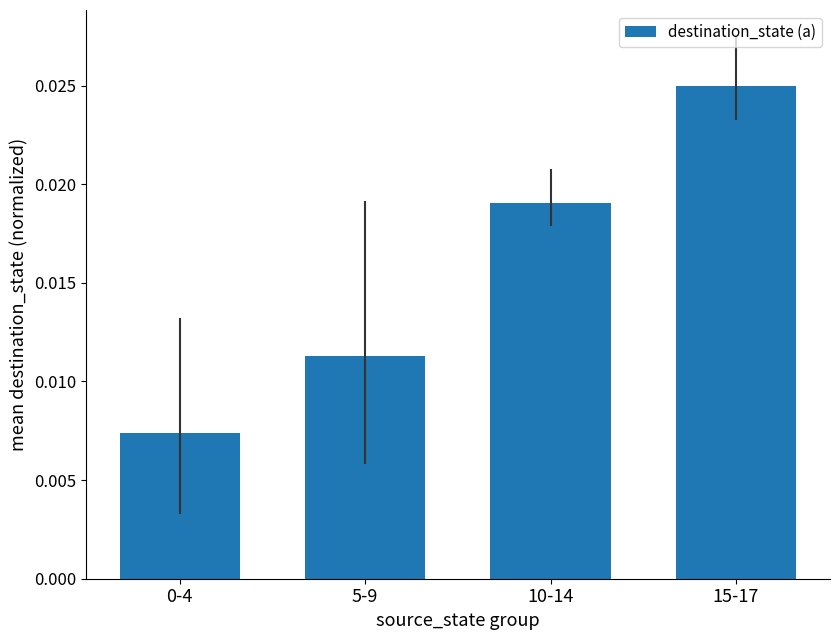

What is the label of the 1st bar from the right?

15-17